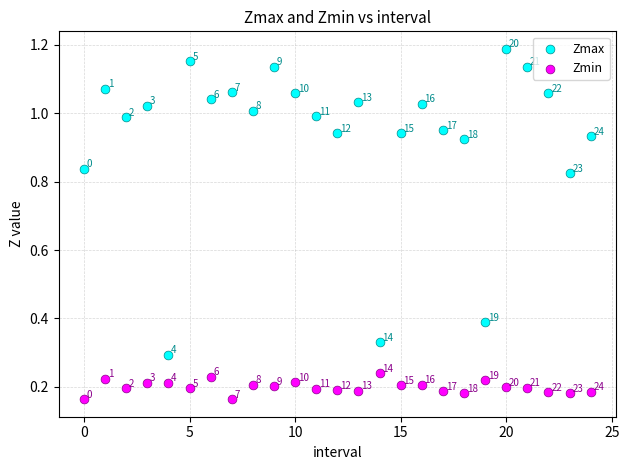

Which series reaches the maximum Y coordinate?

Zmax